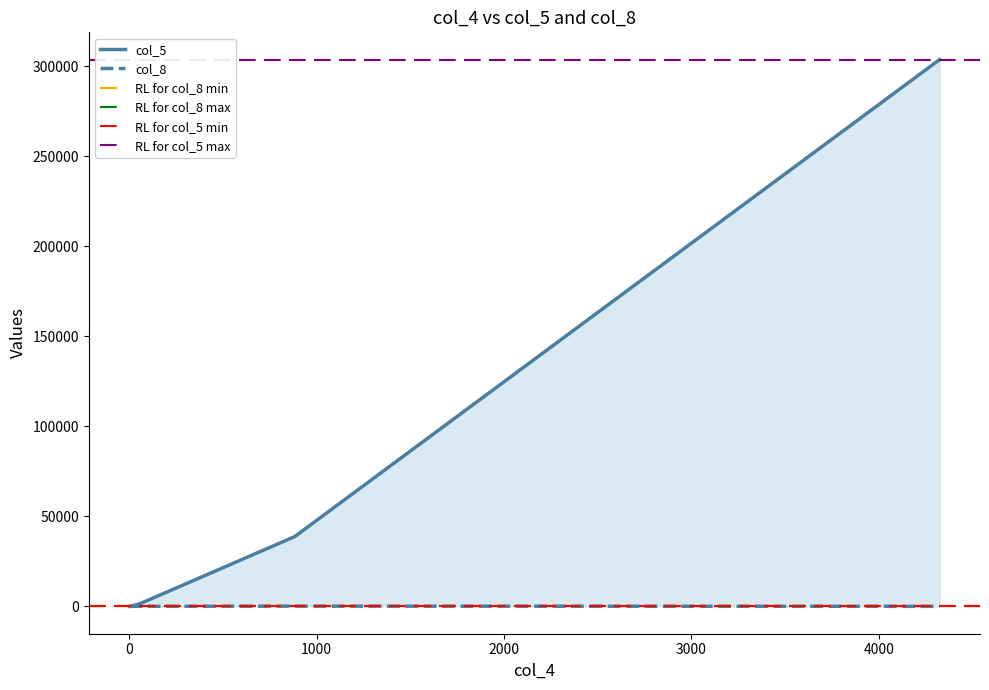

Which category has the highest value in the col_8 series?

883